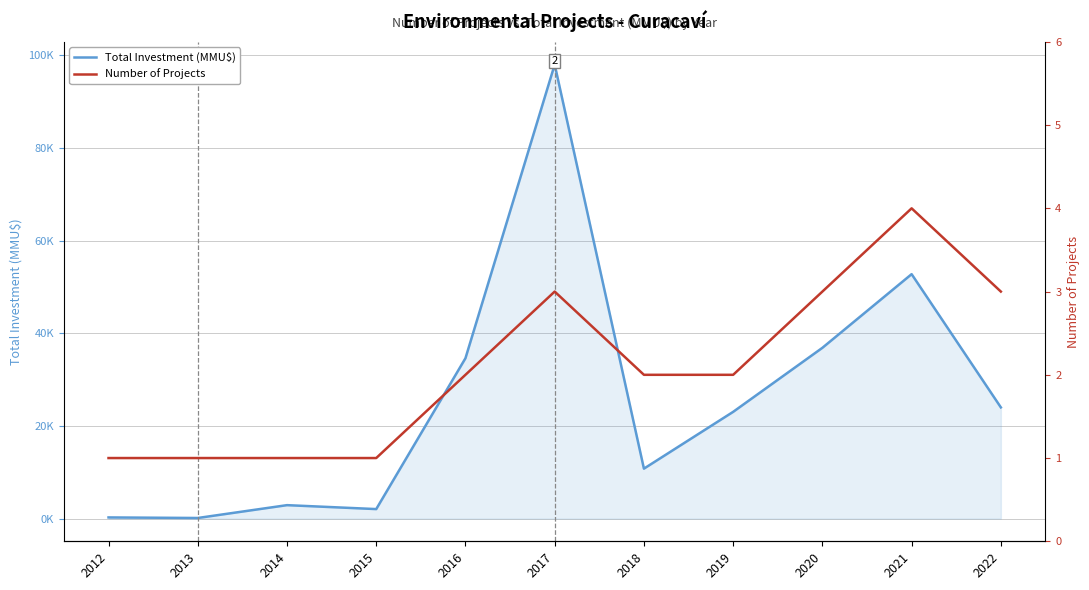

Reading left to right, what are all the values shown in this chart?

Total Investment (MMU$): 2012=250	2013=128	2014=2900	2015=2050	2016=34613	2017=98000	2018=10780	2019=23040	2020=36860	2021=52760	2022=24000
Number of Projects: 2012=1	2013=1	2014=1	2015=1	2016=2	2017=3	2018=2	2019=2	2020=3	2021=4	2022=3